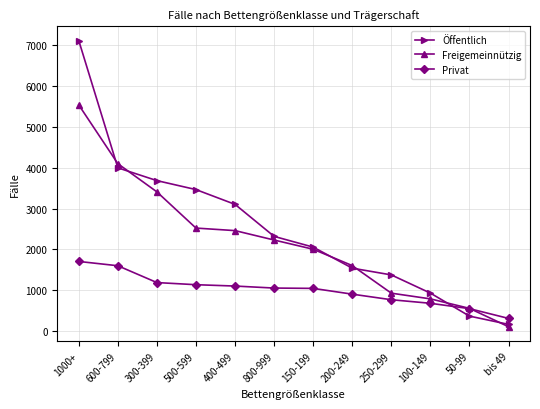

Read the Öffentlich value at 600-799.

3995